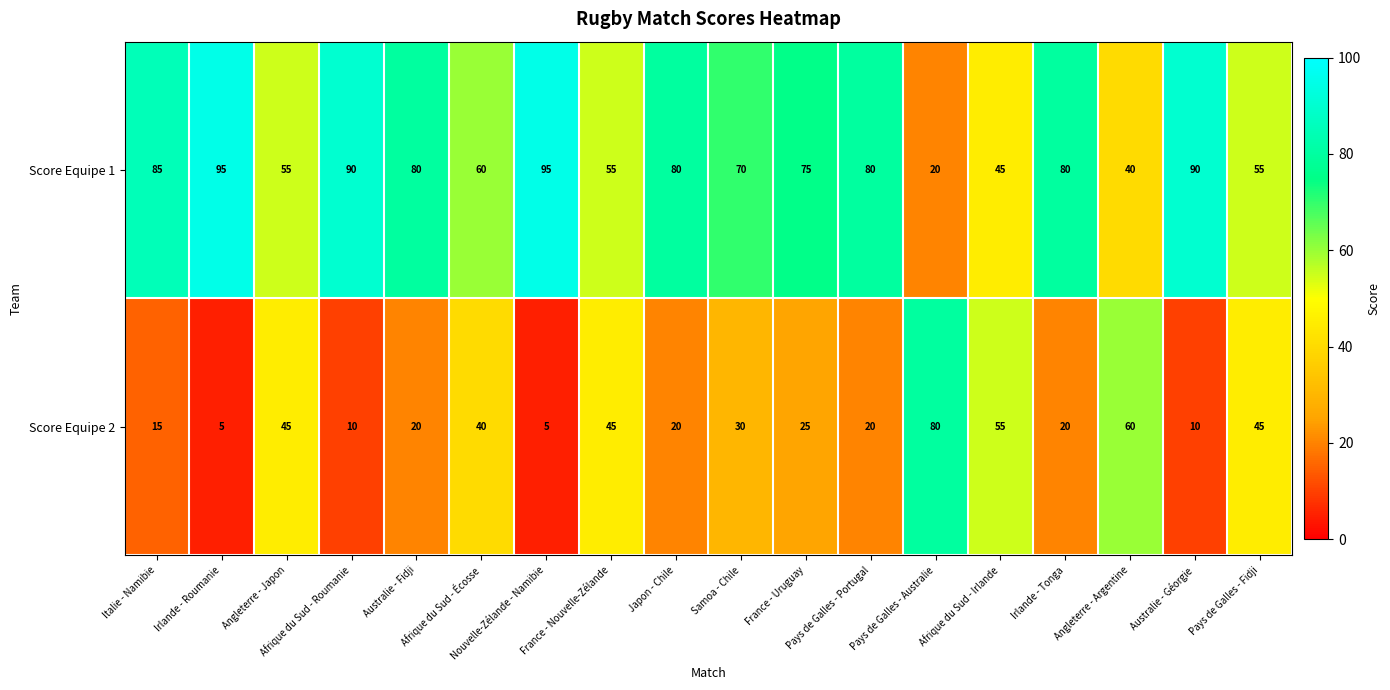

At how many categories does at least one series exceed 41?

18